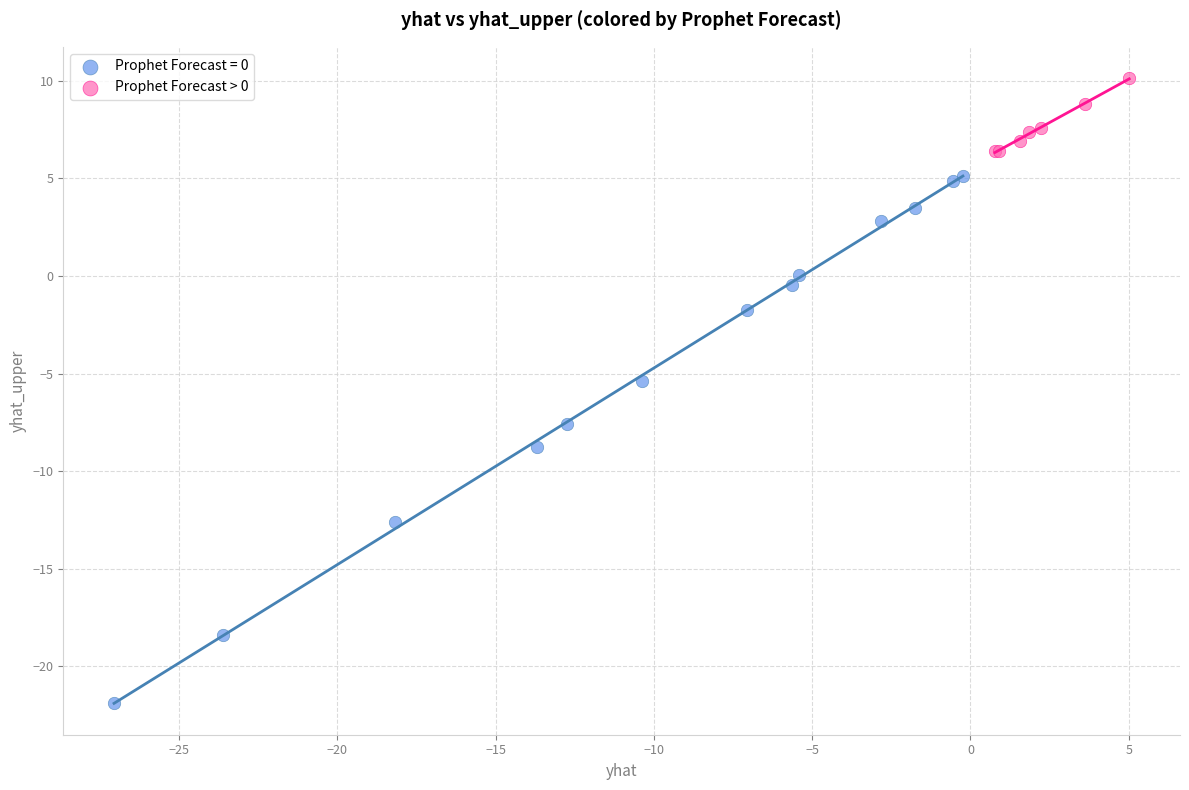

Which series contains the lowest Y value?

Prophet Forecast = 0